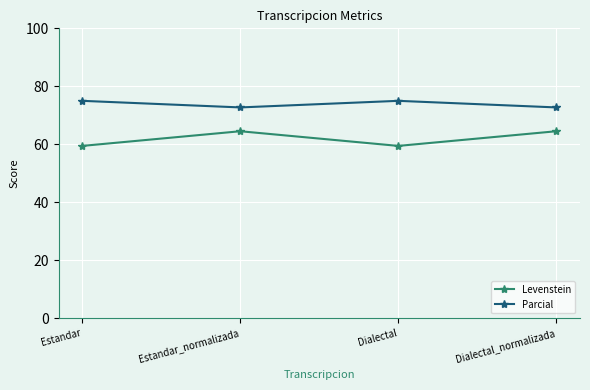

Rank the series by their maximum value, from lowest to highest.

Levenstein, Parcial